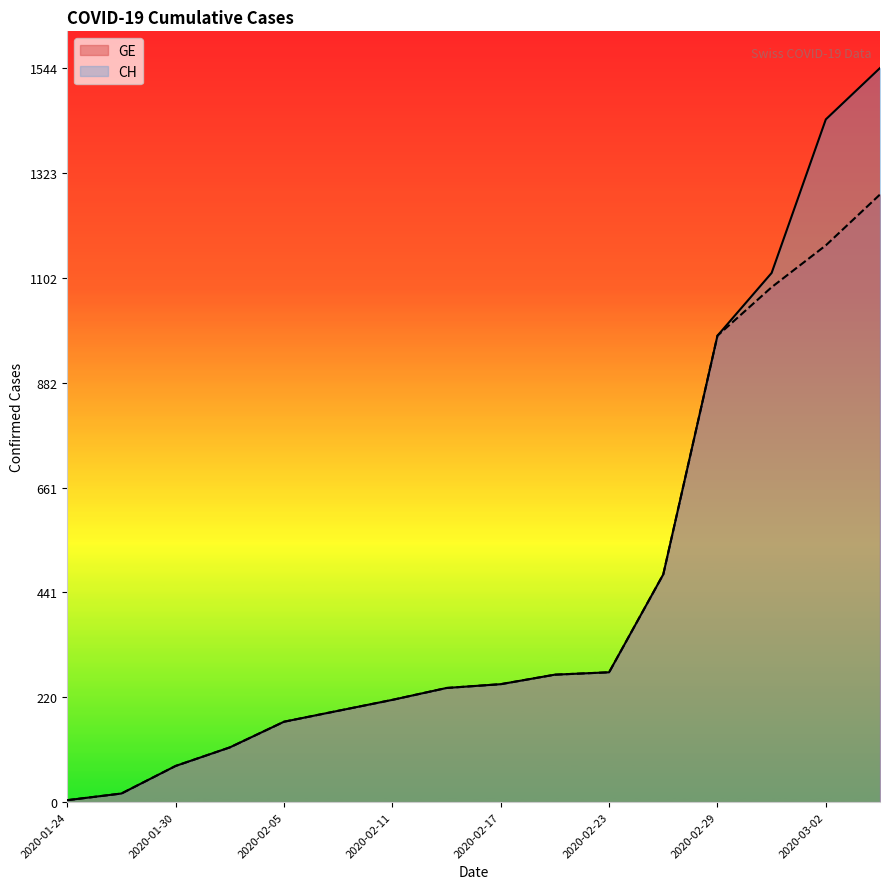

Between 2020-02-11 and 2020-02-29, which series saw the biggest shift?

CH